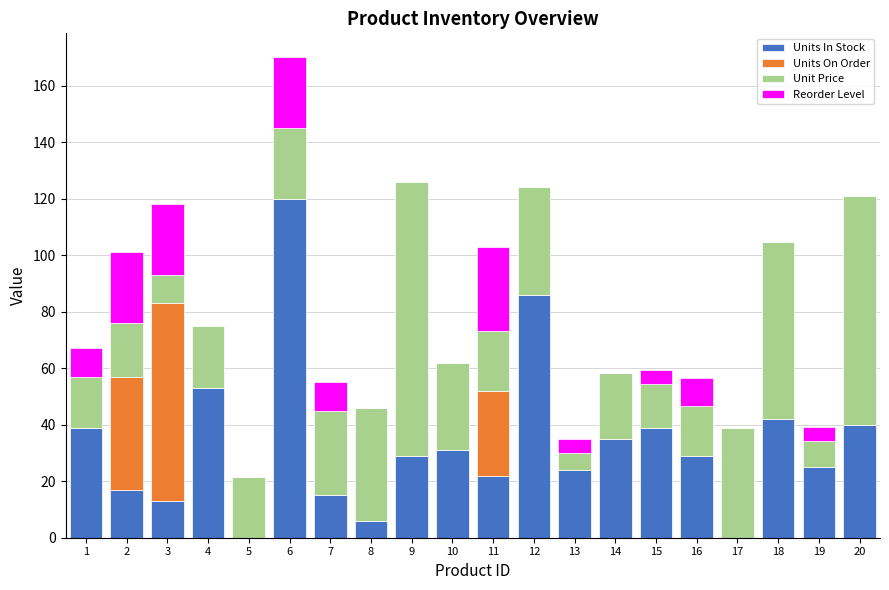

What is the sum of the Units In Stock values at 1 and 6?

159.0